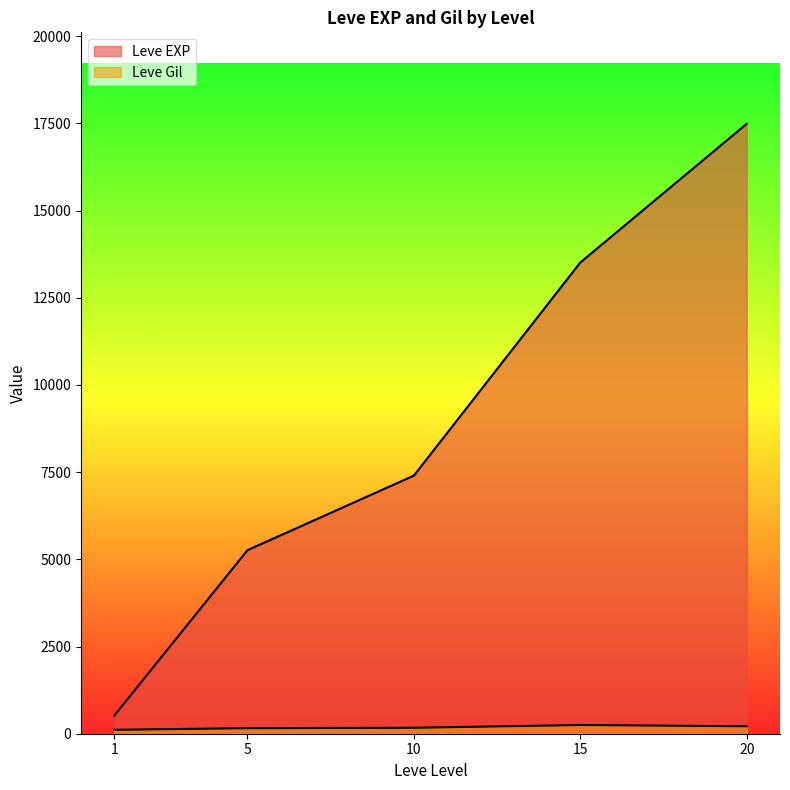

True or false: Leve EXP and Leve Gil cross at least once.

False